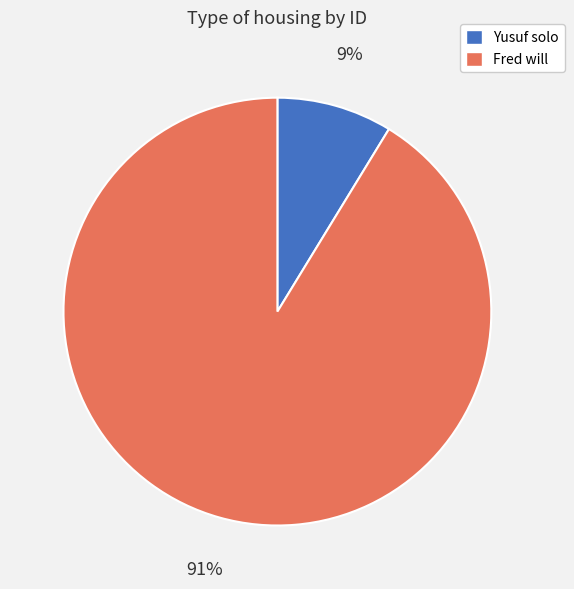

To the nearest percent, what percentage of the pie is Fred will?

91%